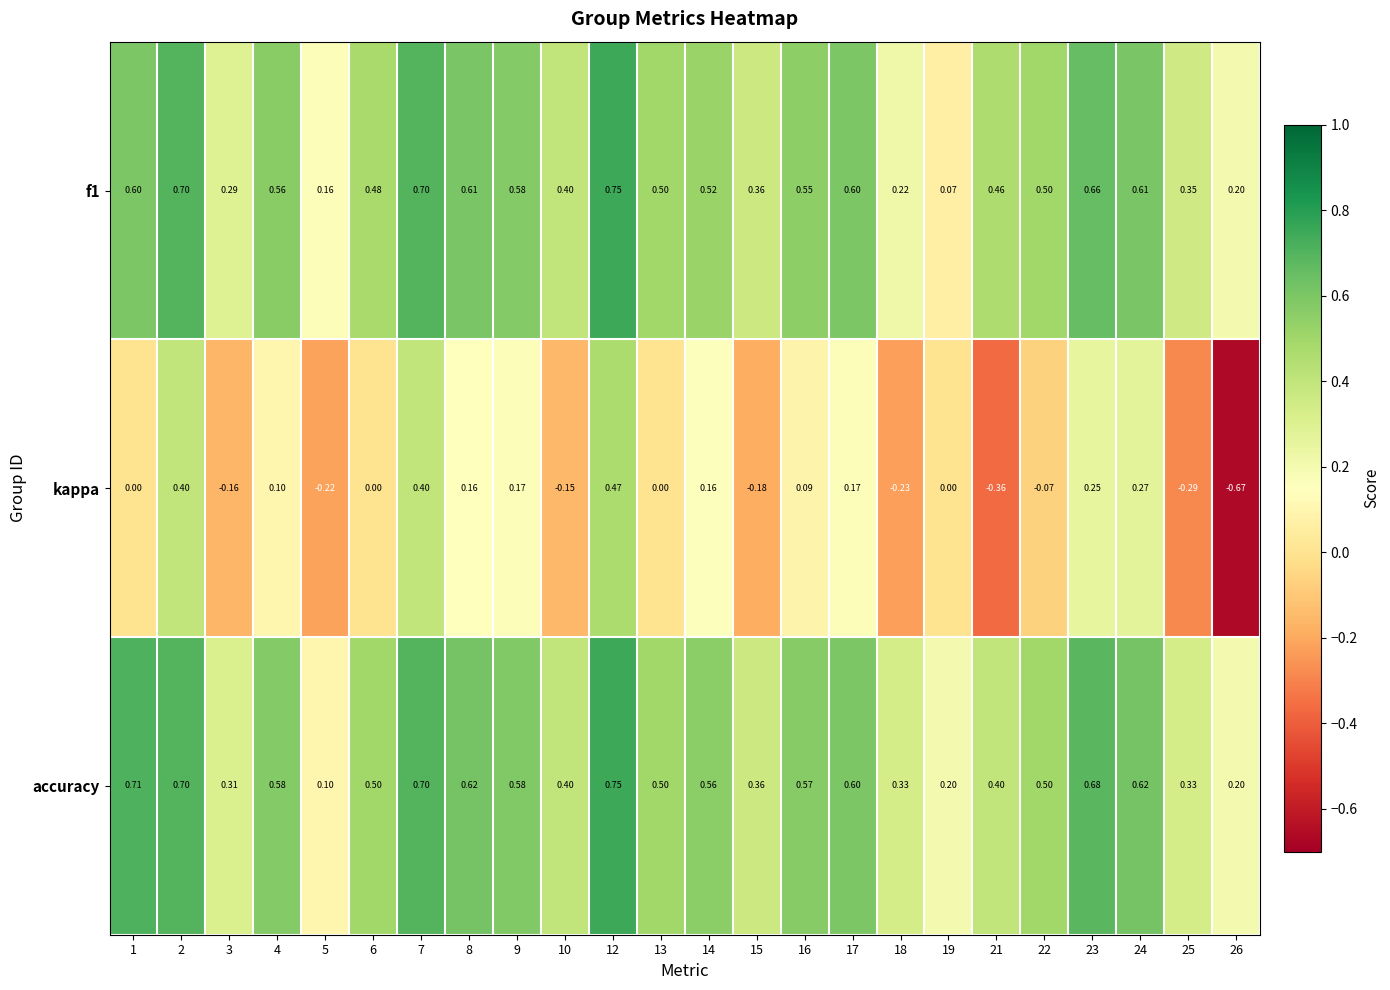

Between 15 and 23, which series saw the biggest shift?

kappa